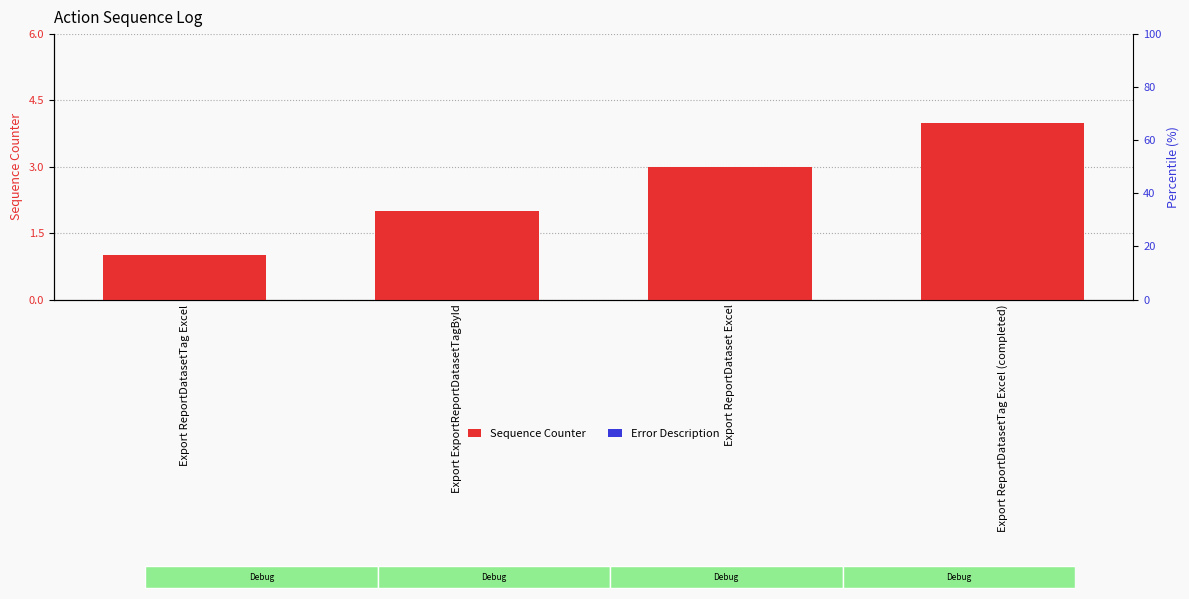

How many categories are shown in the chart?

4